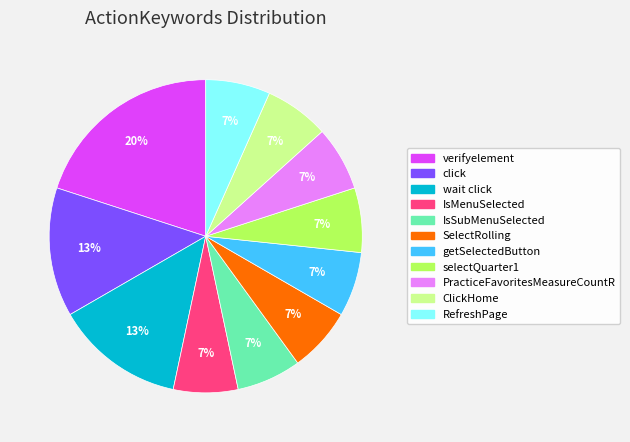

To the nearest percent, what portion does click represent?

13%